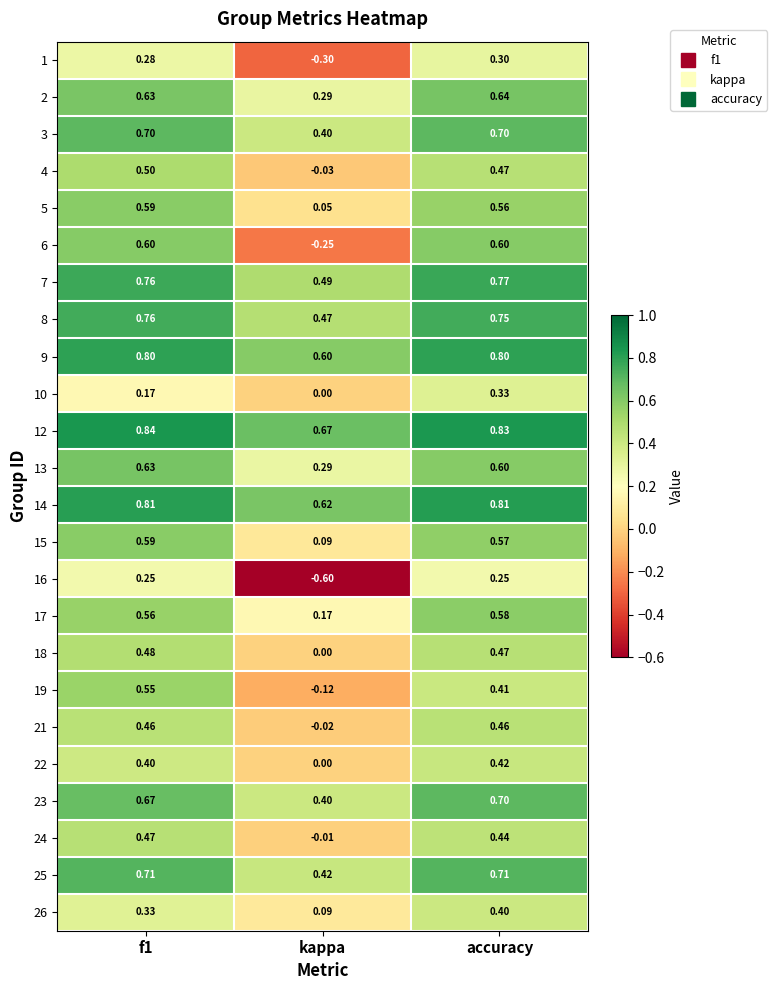

At which label is 19 closest to 0?

kappa